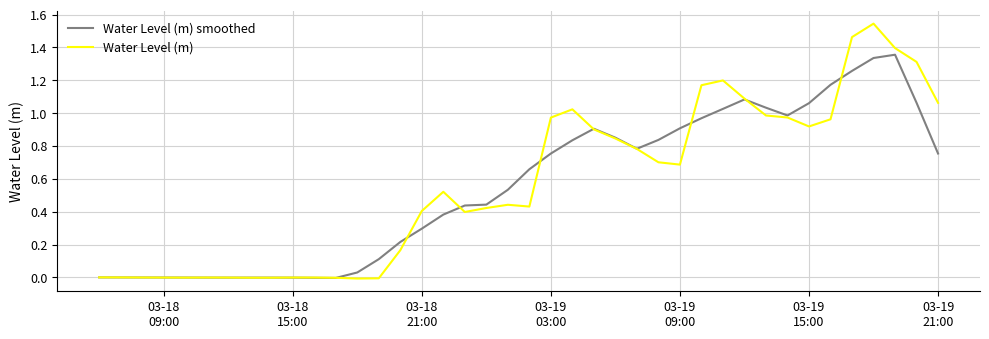

Rank the series by their maximum value, from highest to lowest.

Water Level (m), Water Level (m) smoothed